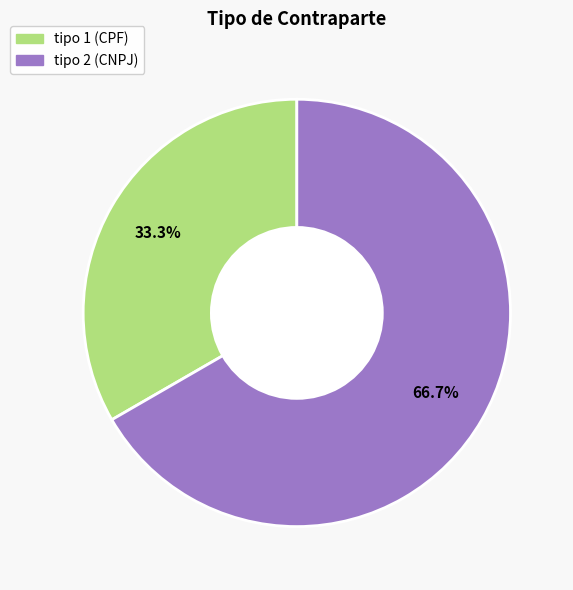

Is there a majority slice in this chart?

Yes